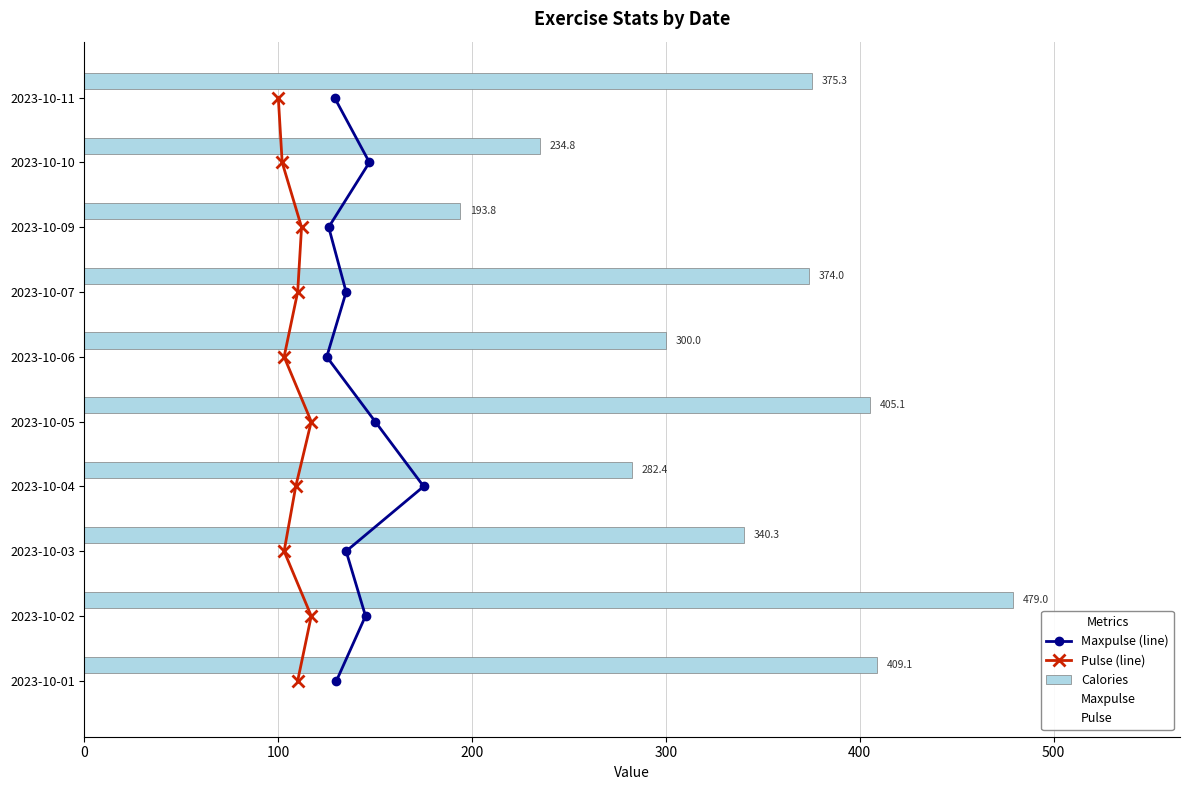

True or false: Calories has a value of 55.2 at 2023-10-10.

False